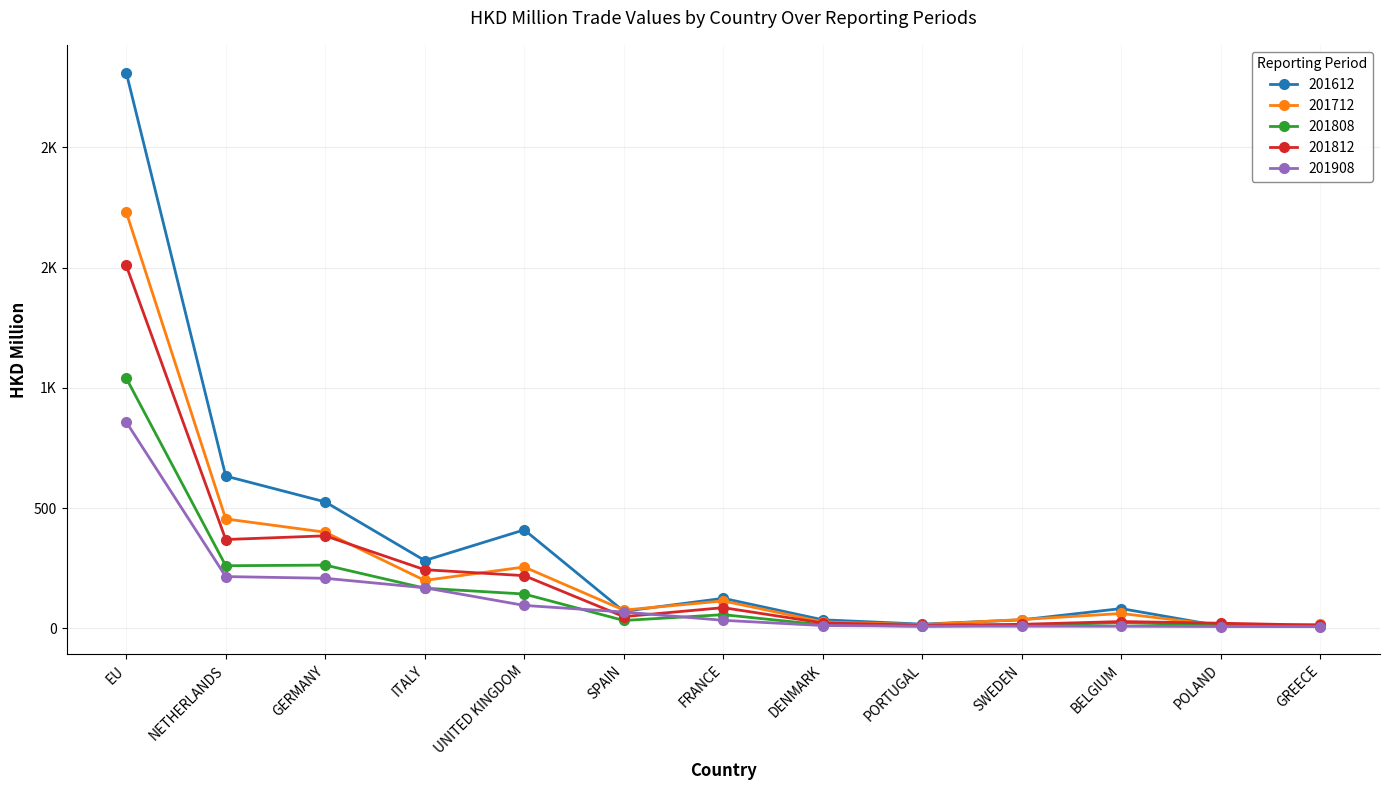

What is the label of the 3rd point from the left?

GERMANY